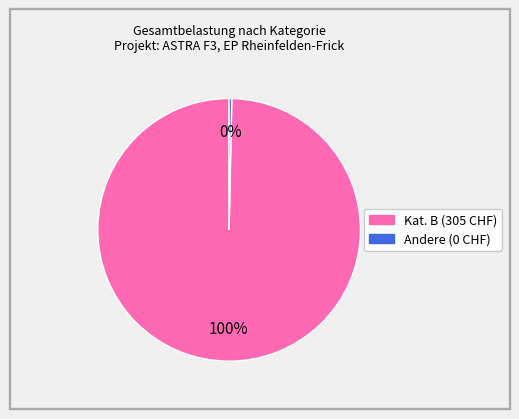

How many segments does this pie chart have?

2